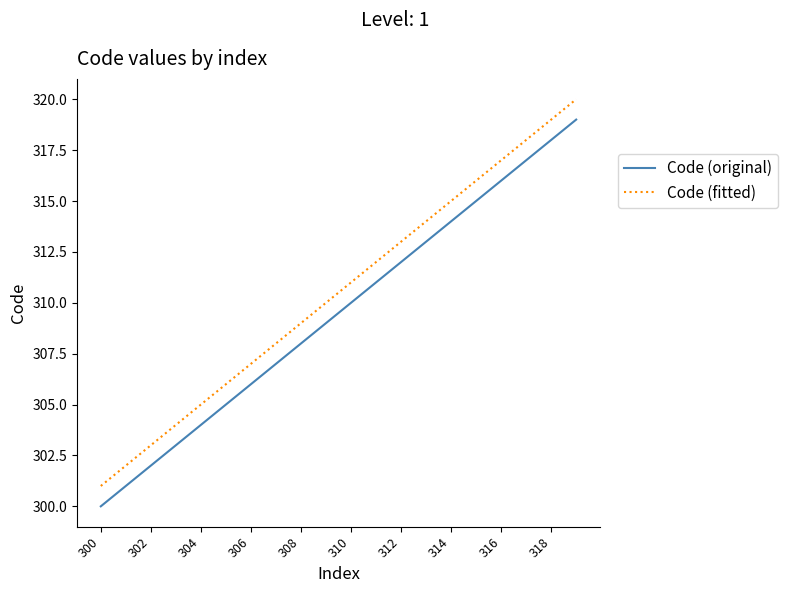

What is the greatest value displayed?

320